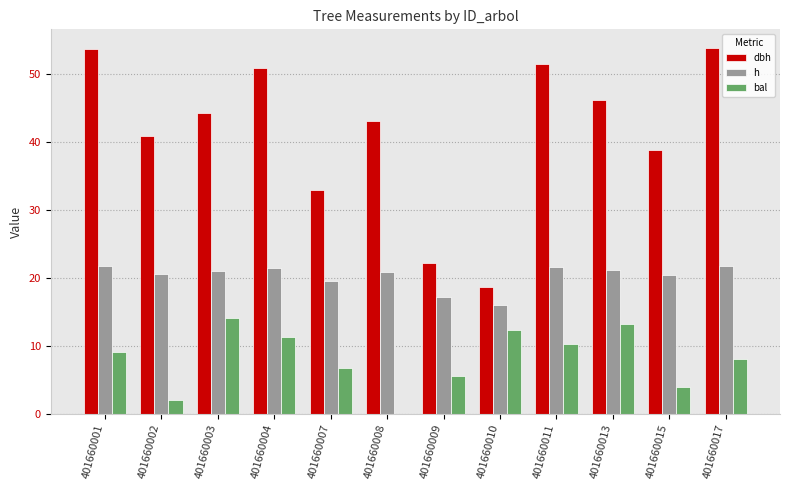

What is the sum of all dbh values?

496.1